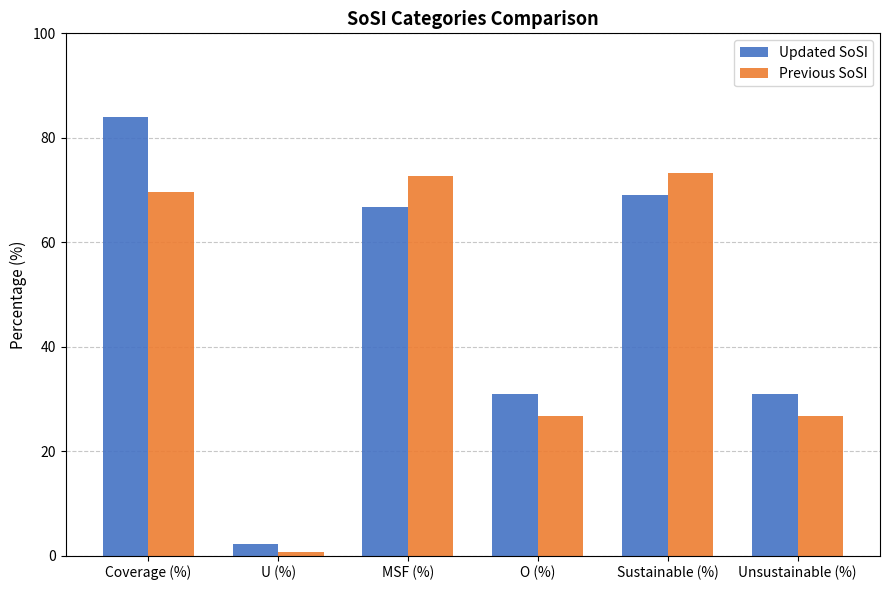

At O (%), list the series in order from largest to smallest.

Updated SoSI, Previous SoSI